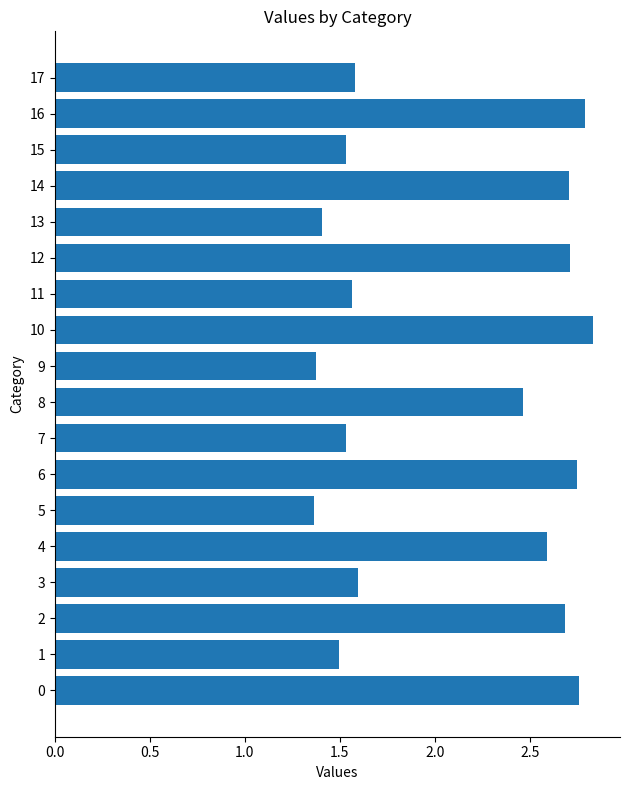

Does the chart contain any negative values?

No